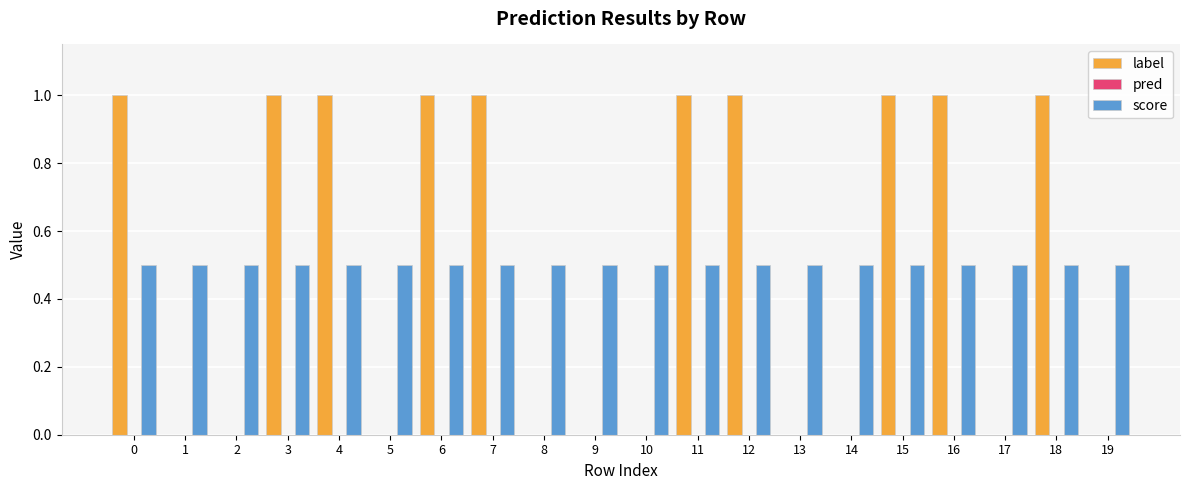

What is the total value across all series at 10?

0.5